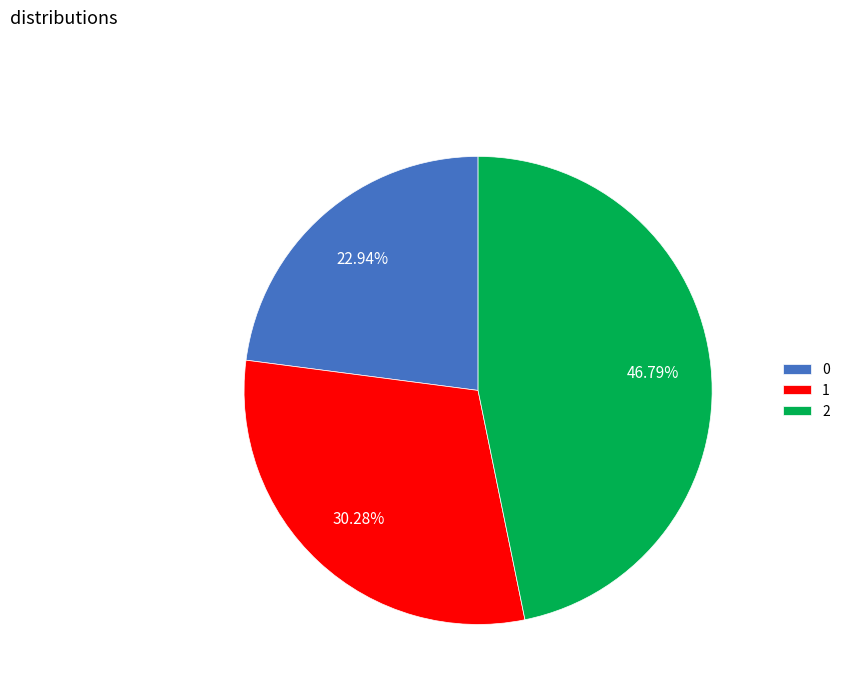

What percentage is the 0 slice, to the nearest percent?

23%